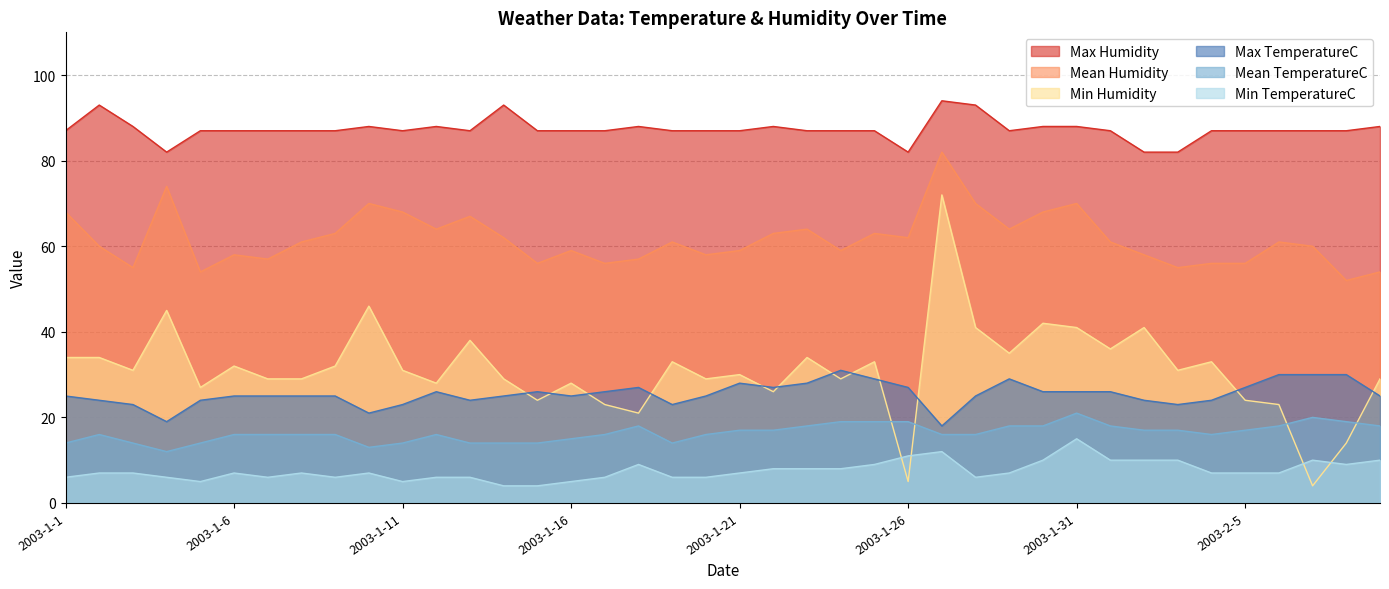

How many lines are shown in the chart?

6